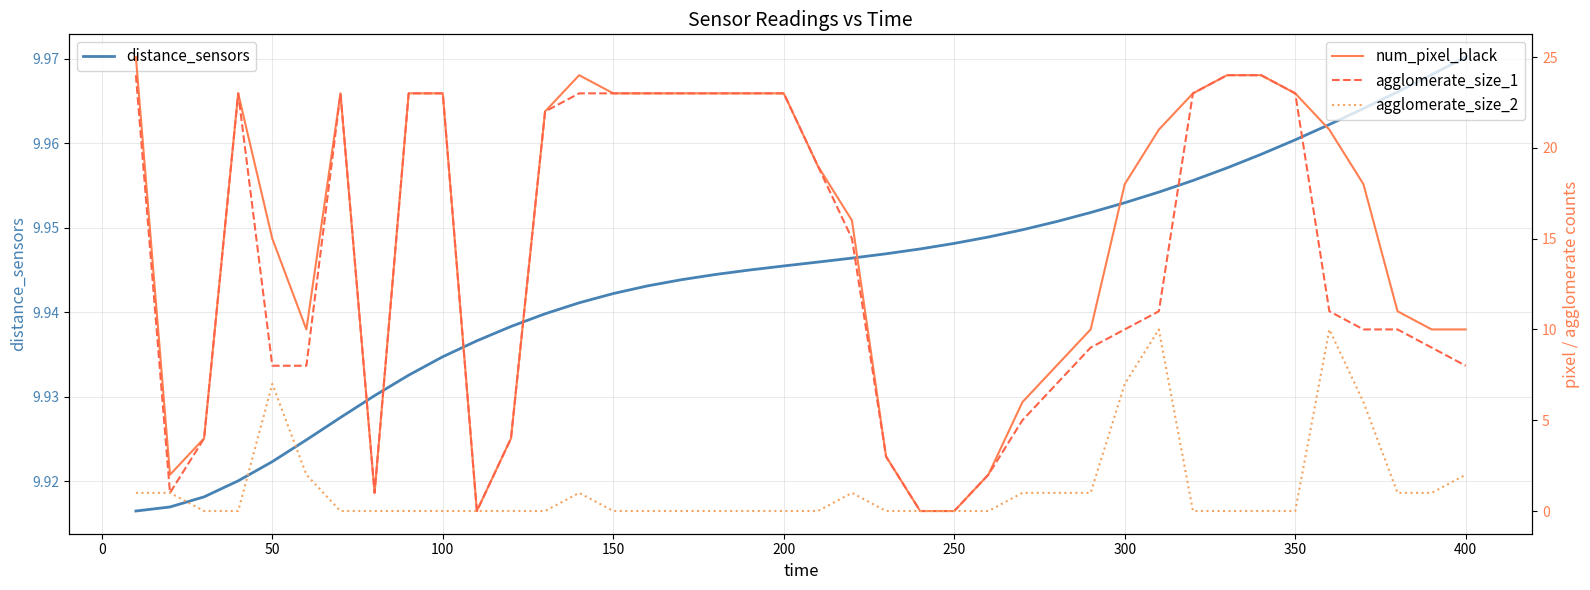

At which label does distance_sensors reach its peak?

400